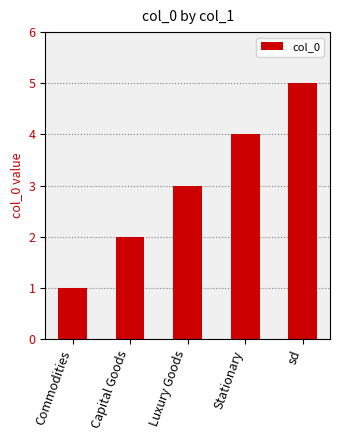

True or false: the data shows 2 at Capital Goods.

True